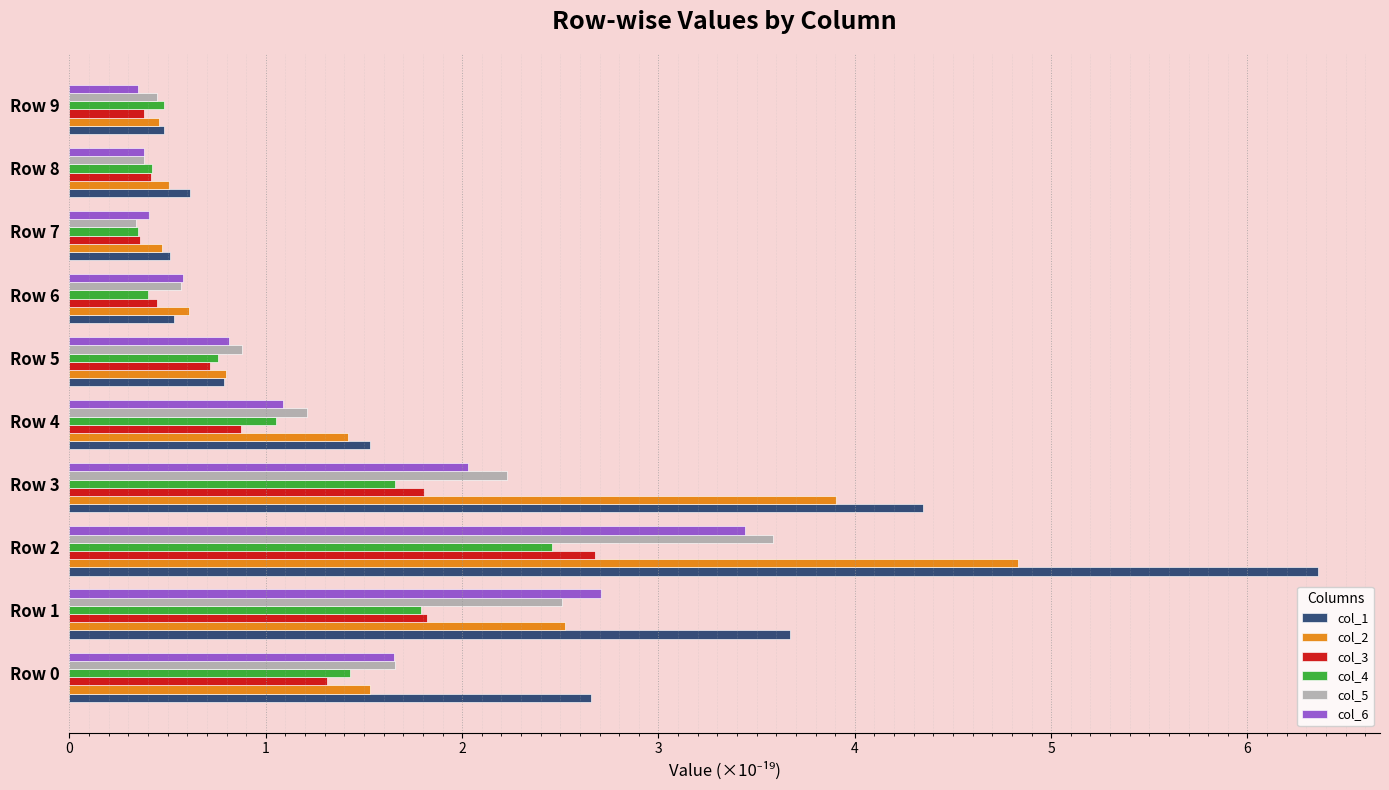

At which label does col_3 reach its peak?

Row 2